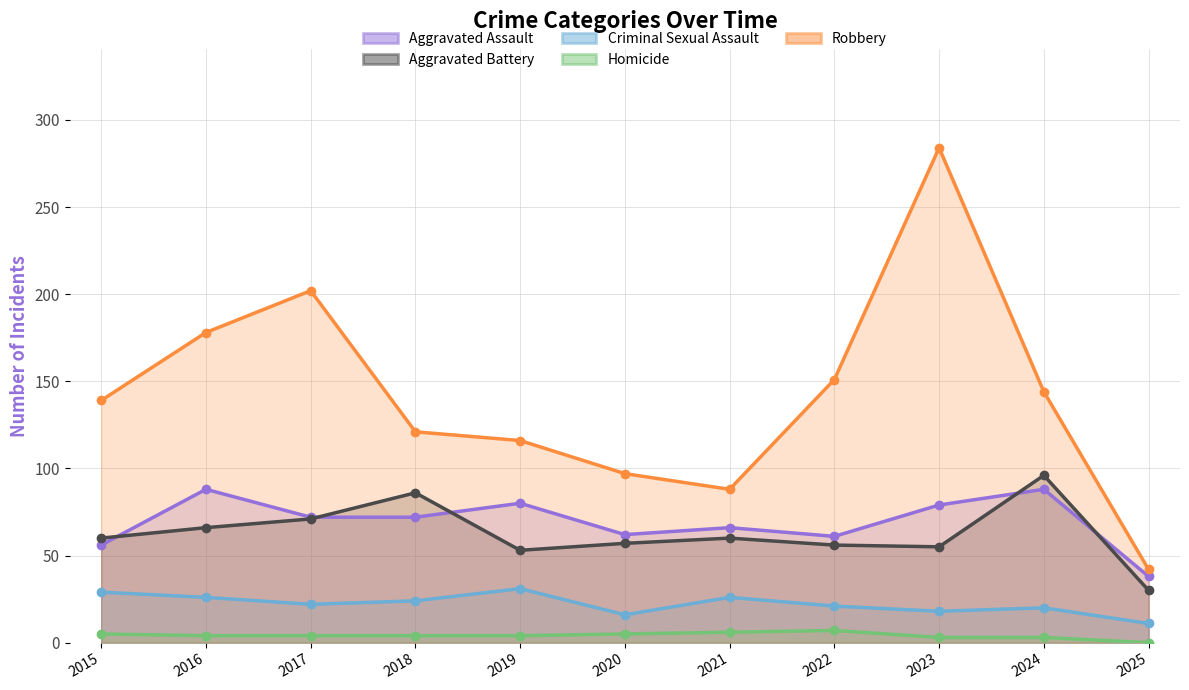

The Aggravated Assault series shows 101 at 2022. True or false?

False